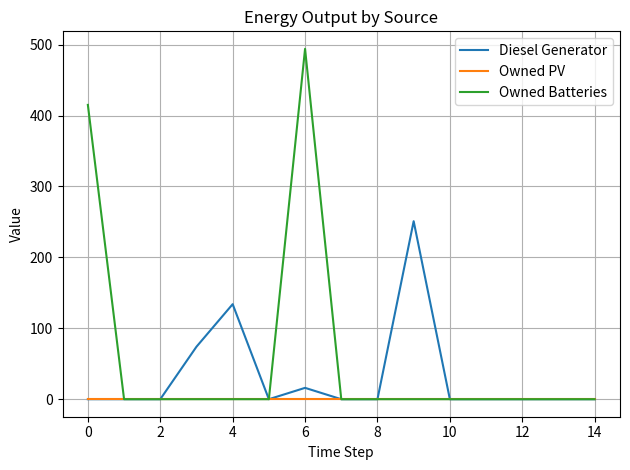

What is the maximum value shown in the chart?

494